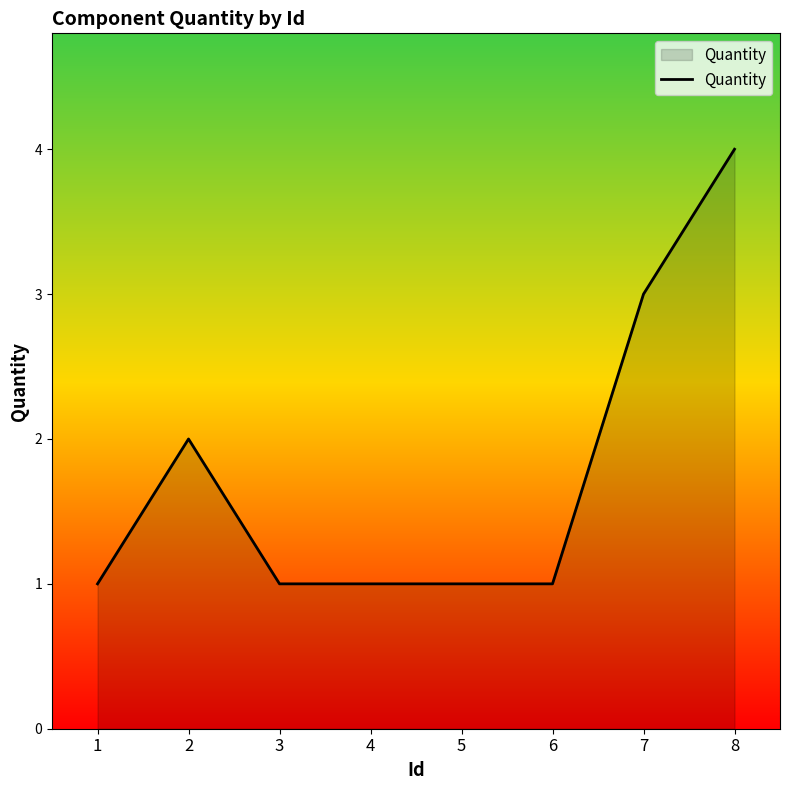

What is the change in value from 2 to 5?

-1